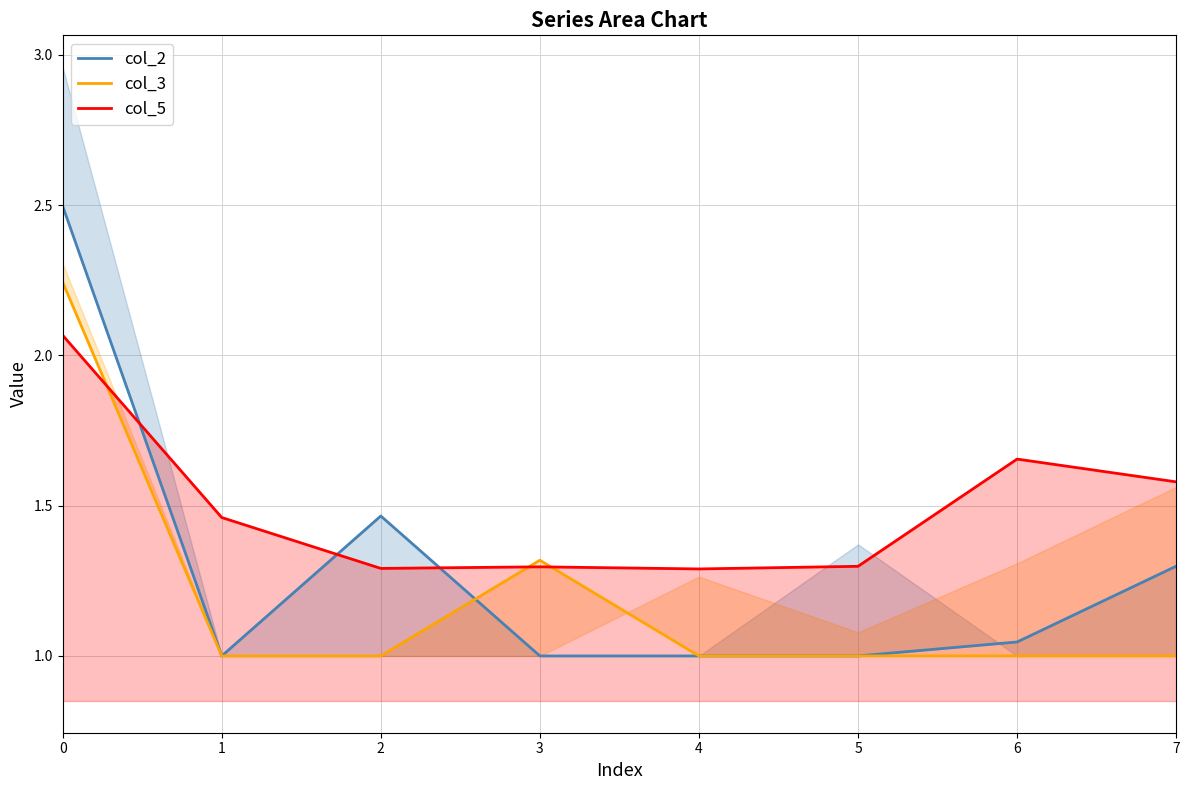

The value of col_5 at 6 is 0.5. True or false?

False